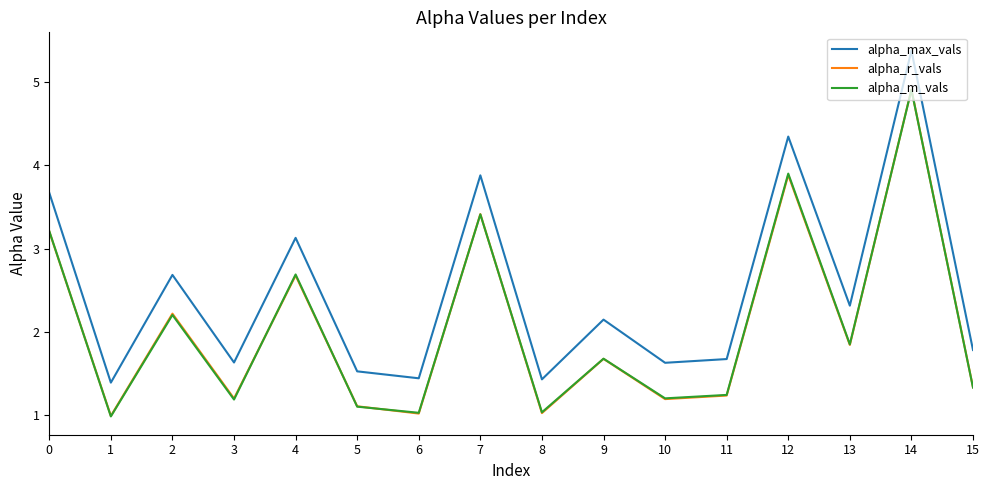

Does the chart display data point markers on the line(s)?

No